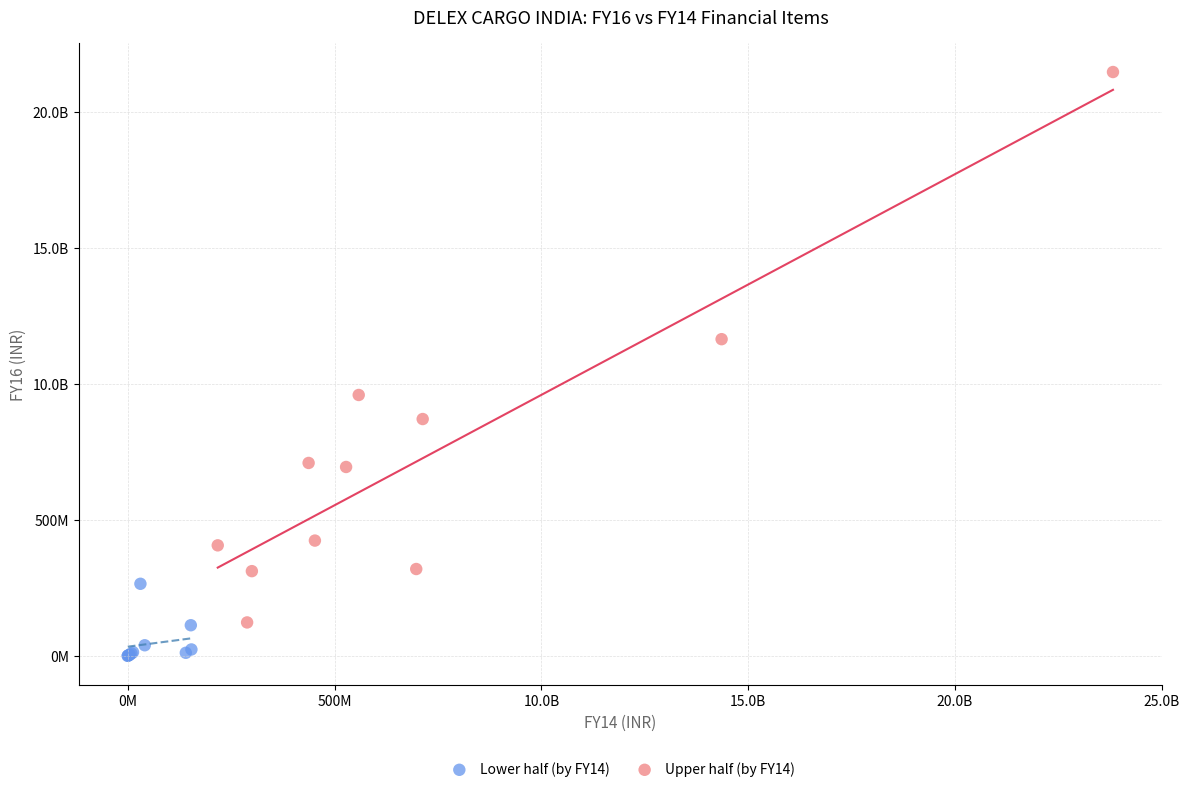

What are all the series names shown in the legend?

Lower half (by FY14), Upper half (by FY14)